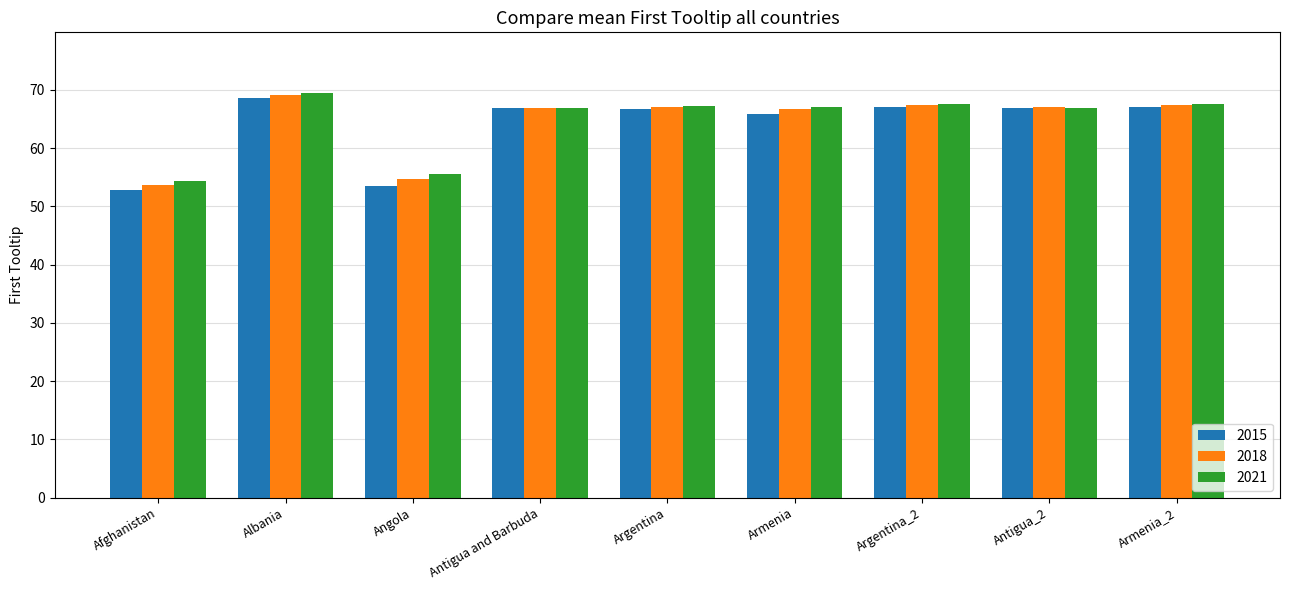

How many series are shown in this chart?

3